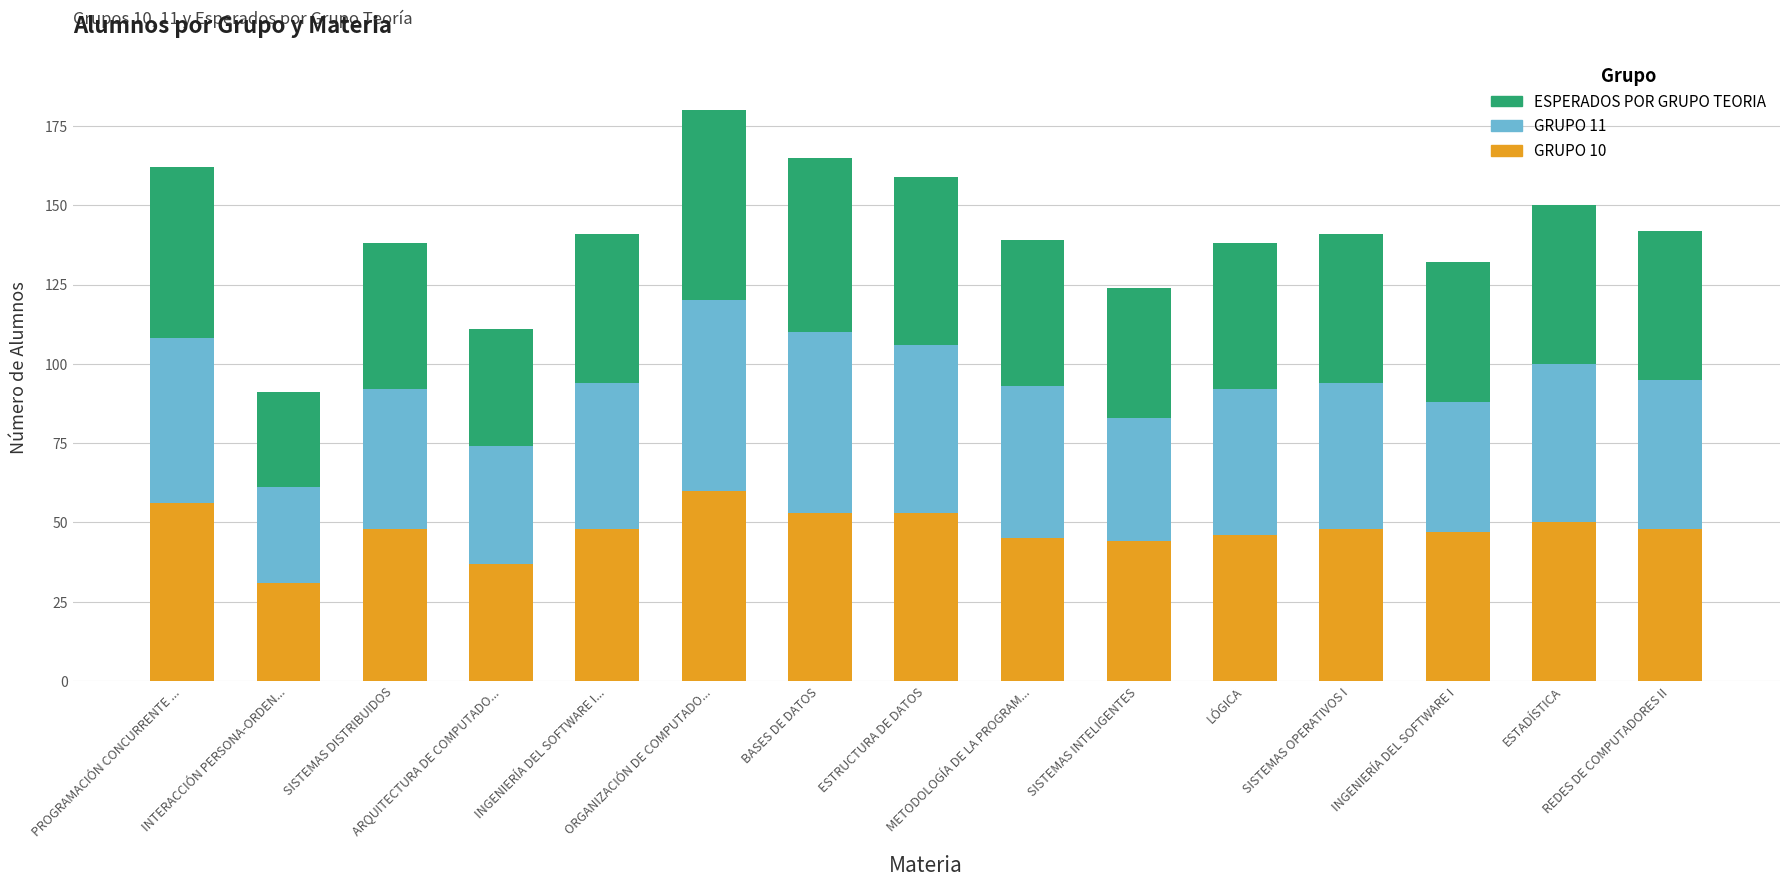

What is the difference between the maximum and second lowest values in the GRUPO 10 series?

23